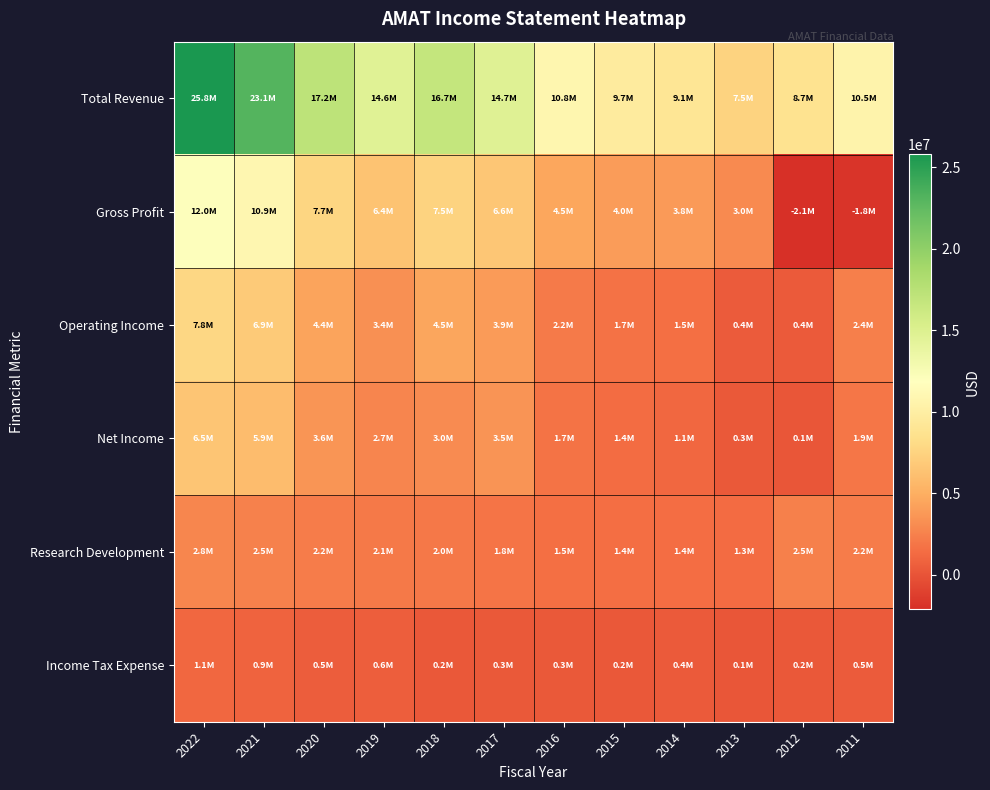

What is the spread (max minus min) of values at 2011?

12314000